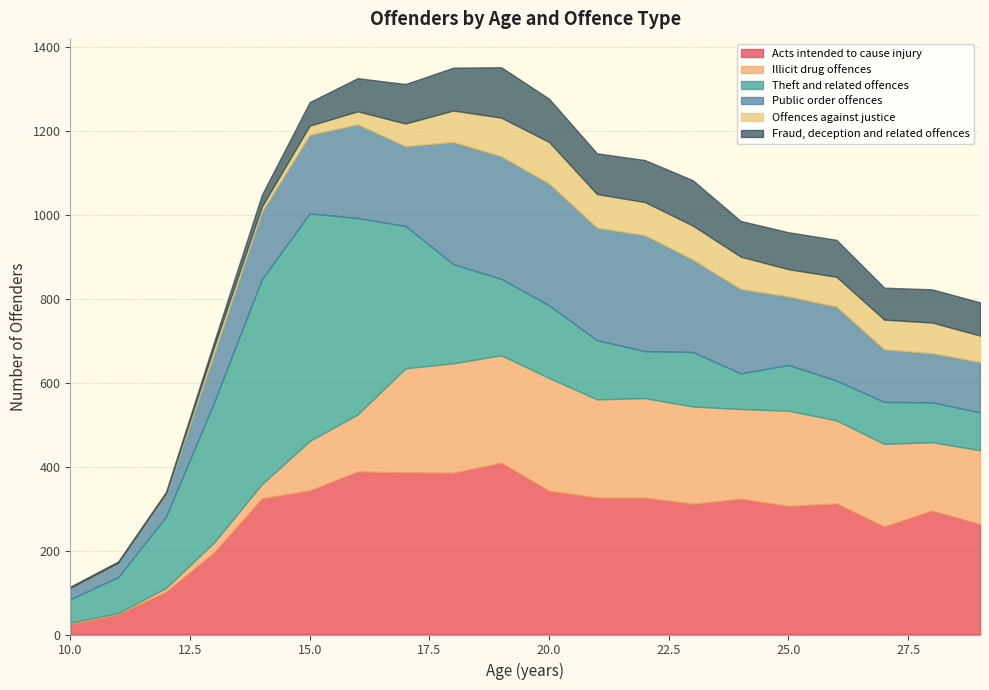

Reading left to right, what are all the values shown in this chart?

Acts intended to cause injury: 10=25	11=48	12=102	13=195	14=324	15=343	16=388	17=386	18=385	19=409	20=342	21=326	22=326	23=311	24=323	25=306	26=312	27=257	28=295	29=263
Illicit drug offences: 10=3	11=3	12=9	13=24	14=34	15=118	16=136	17=248	18=261	19=256	20=269	21=234	22=237	23=232	24=214	25=227	26=198	27=197	28=163	29=176
Theft and related offences: 10=56	11=86	12=170	13=333	14=488	15=542	16=468	17=339	18=236	19=182	20=173	21=141	22=112	23=130	24=85	25=109	26=95	27=100	28=95	29=90
Public order offences: 10=27	11=34	12=52	13=116	14=161	15=187	16=223	17=190	18=291	19=292	20=290	21=268	22=276	23=220	24=201	25=163	26=176	27=125	28=117	29=120
Offences against justice: 10=0	11=0	12=3	13=16	14=12	15=22	16=31	17=54	18=75	19=92	20=99	21=80	22=79	23=81	24=77	25=65	26=71	27=71	28=73	29=63
Fraud, deception and related offences: 10=3	11=3	12=4	13=12	14=28	15=56	16=79	17=94	18=102	19=120	20=103	21=97	22=100	23=108	24=85	25=88	26=88	27=76	28=79	29=79